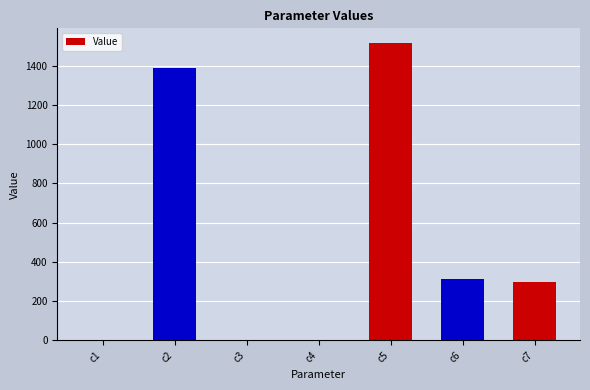

What is the average value?

502.3